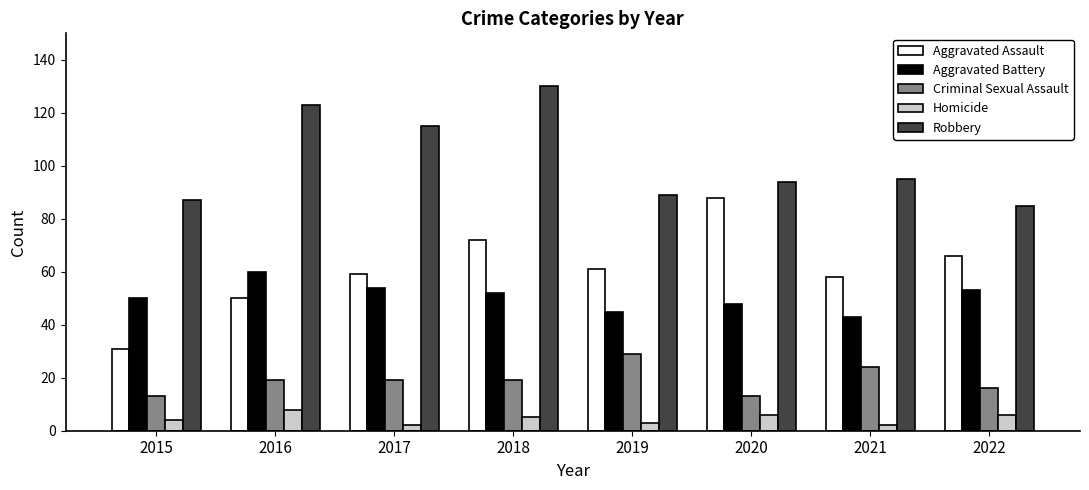

What are all the series names shown in the legend?

Aggravated Assault, Aggravated Battery, Criminal Sexual Assault, Homicide, Robbery